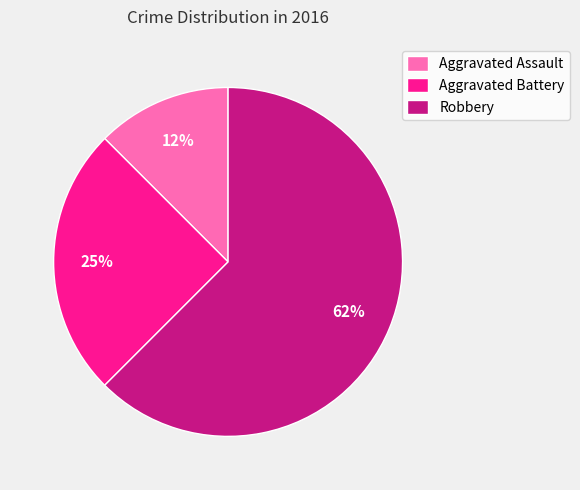

What is the majority slice?

Robbery